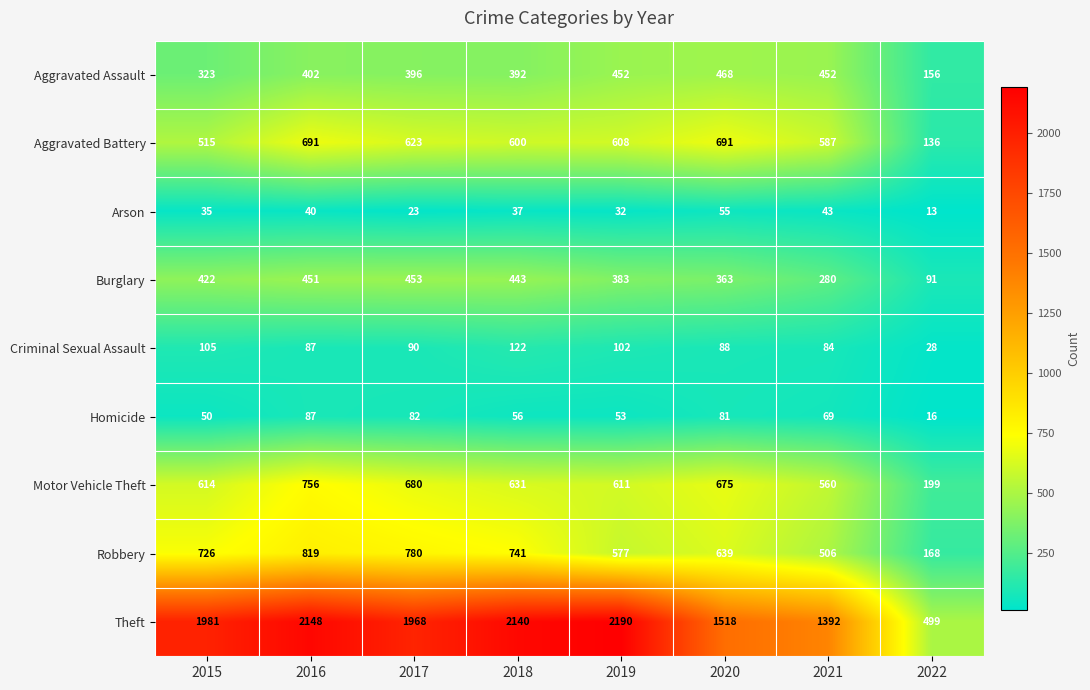

What value does the Motor Vehicle Theft series have at 2020, to the nearest 10?

680